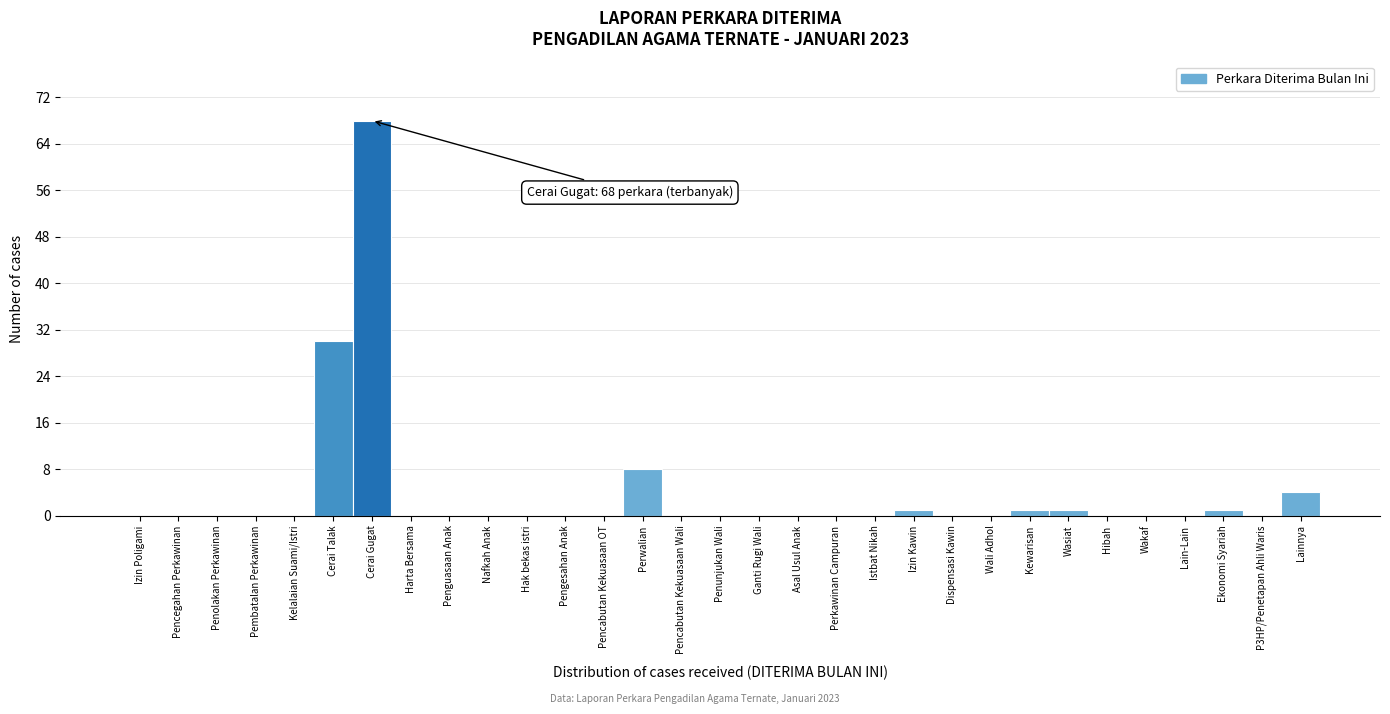

What is the sum of all values?

114